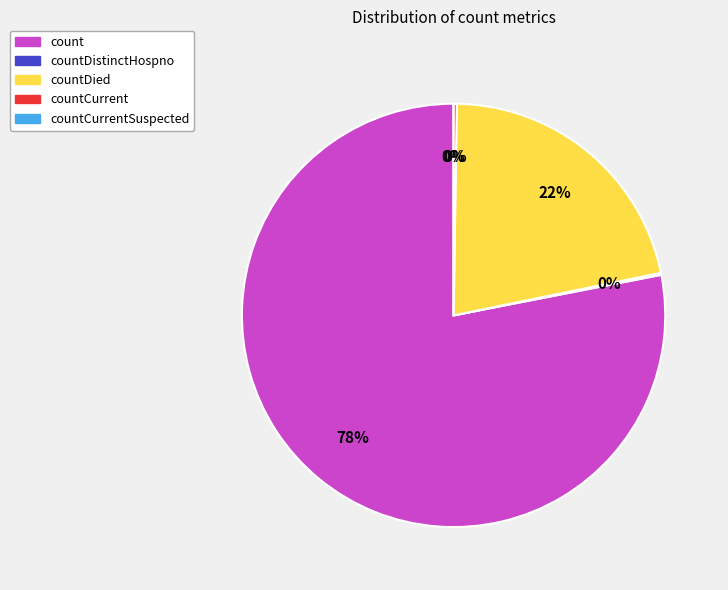

How many slices are in this pie chart?

5